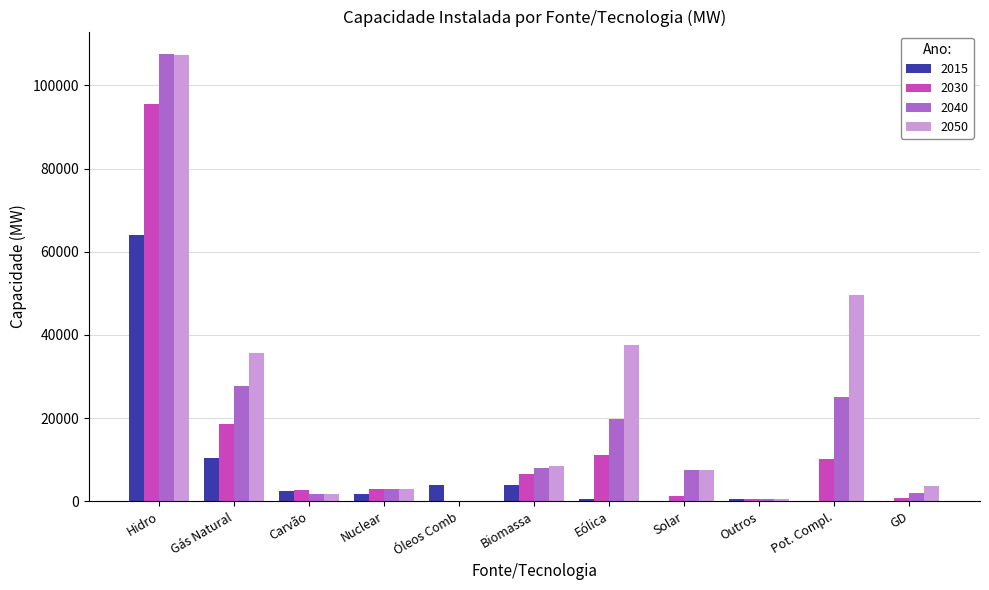

At which label does 2040 reach its peak?

Hidro